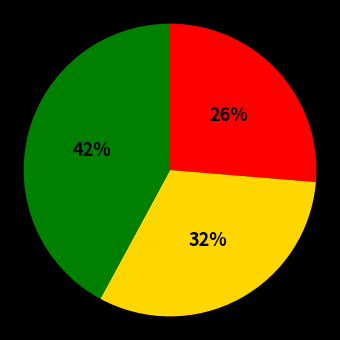

To the nearest percent, what is the average slice percentage?

33%